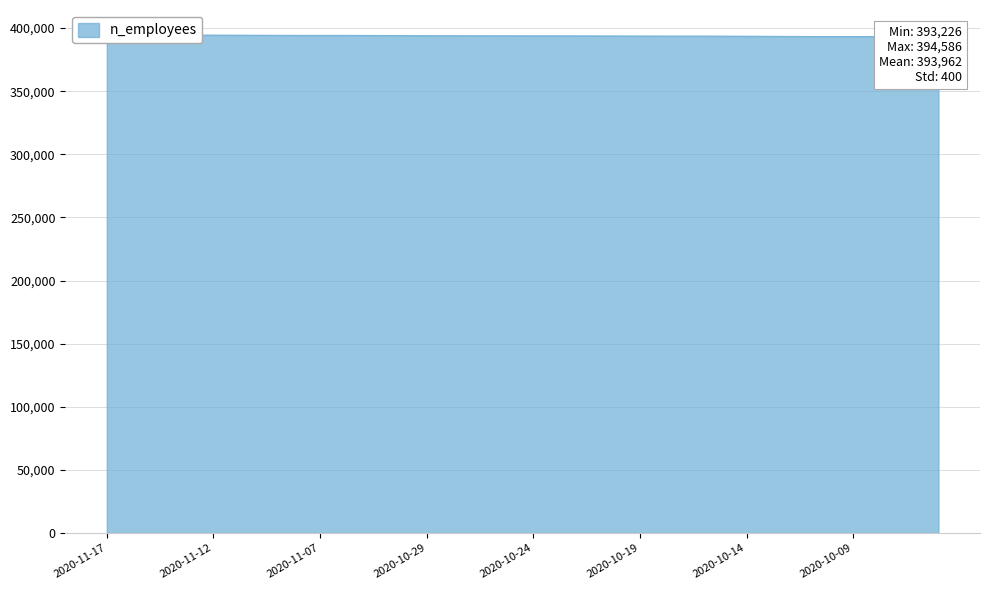

What is the value of the 4th point from the left?

394521